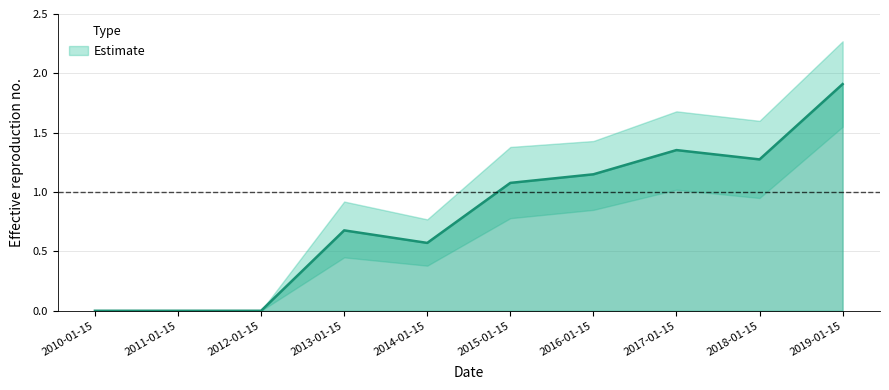

What is the maximum value shown in the chart?

1.9